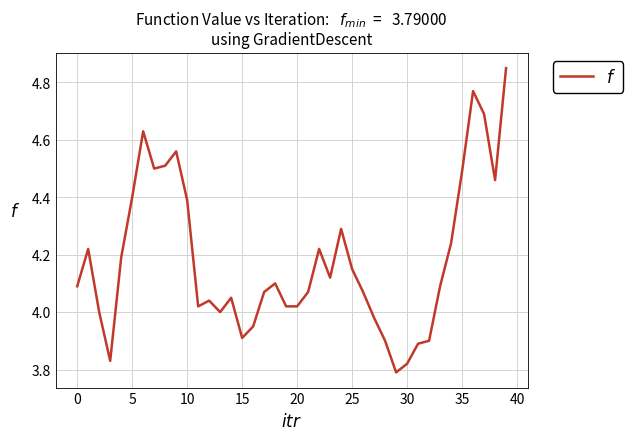

What is the difference between the maximum and minimum values?

1.1